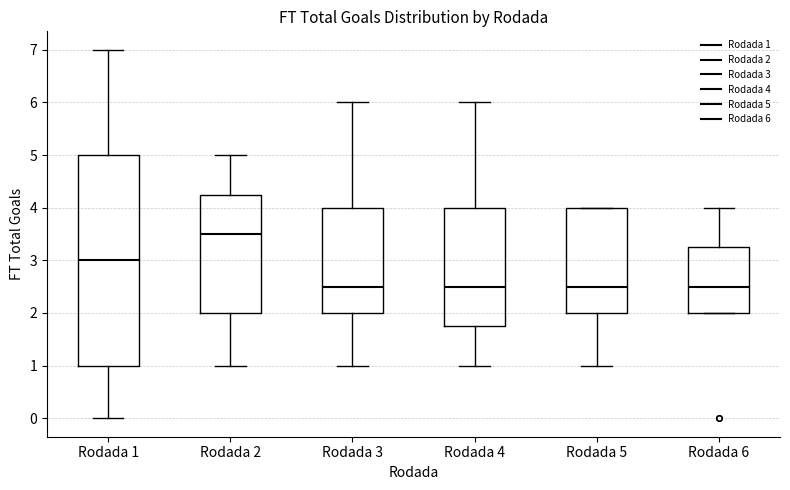

Comparing the boxes themselves (not the whiskers), which one is the tallest?

Rodada 1